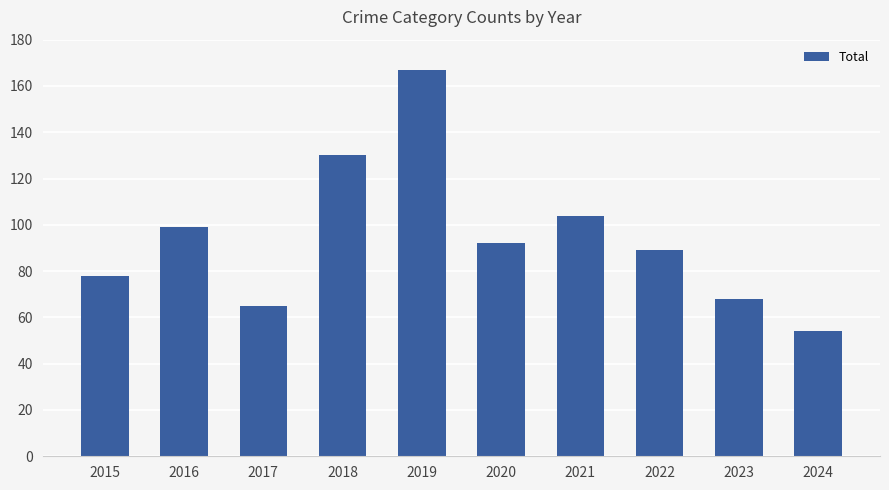

List the labels in order of value, smallest first.

2024, 2017, 2023, 2015, 2022, 2020, 2016, 2021, 2018, 2019